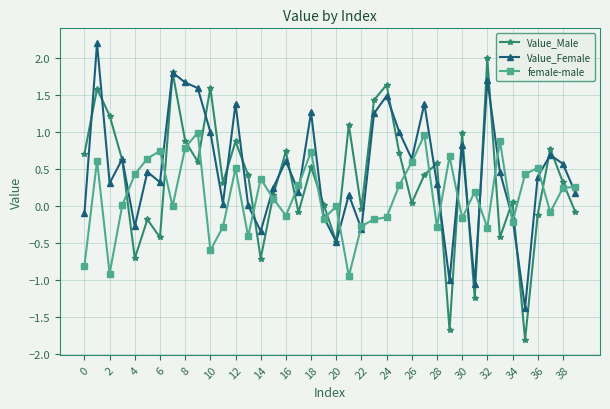

Does the chart display data point markers on the line(s)?

Yes